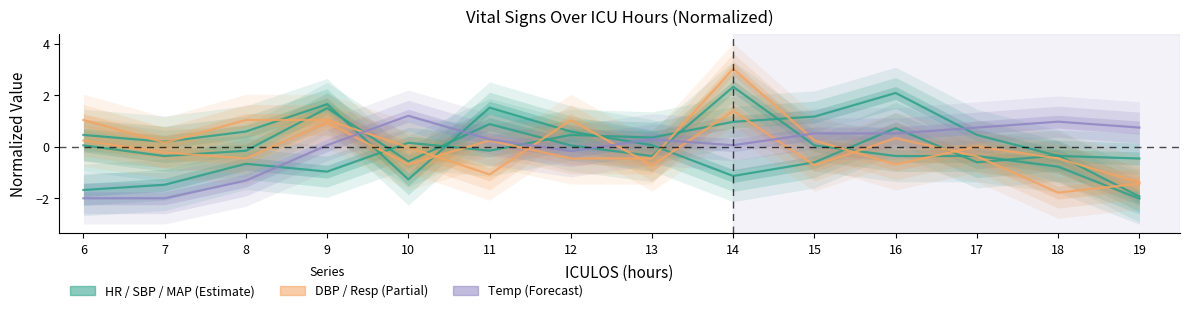

What is the approximate value of Resp (Partial) at 13?

-0.7